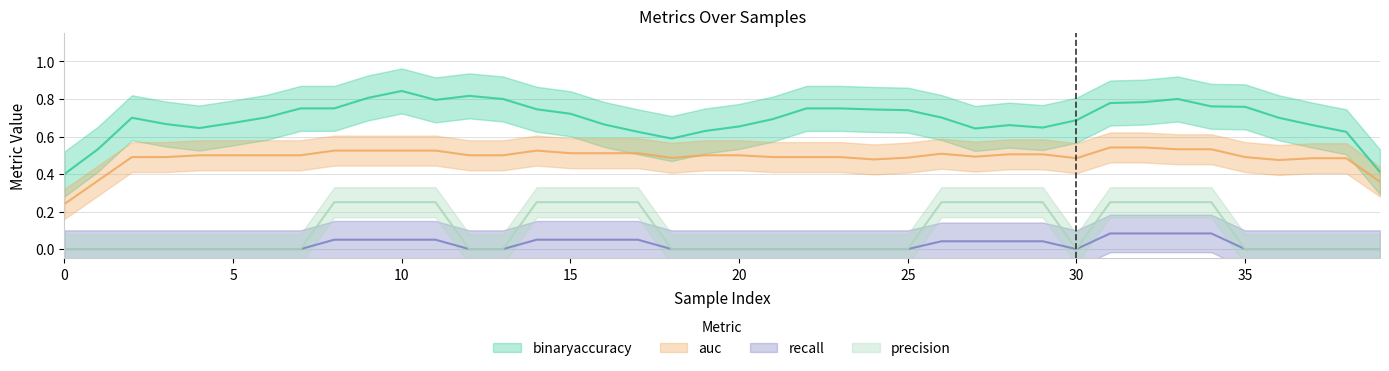

Which series has the largest total across all categories?

binaryaccuracy